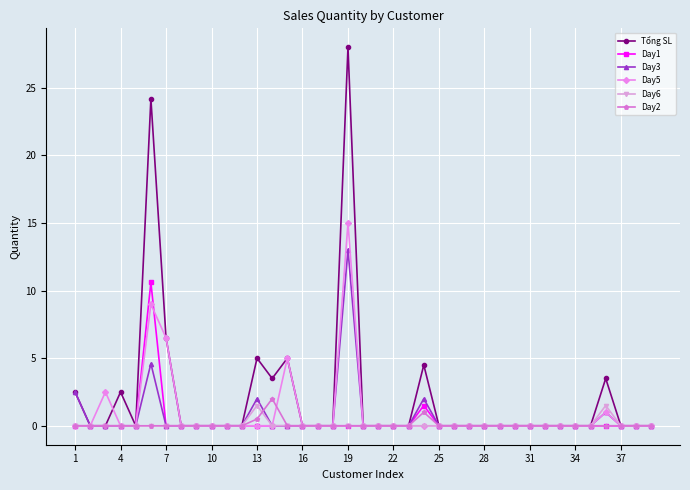

True or false: Day3 has more than 0 interior local peaks.

True